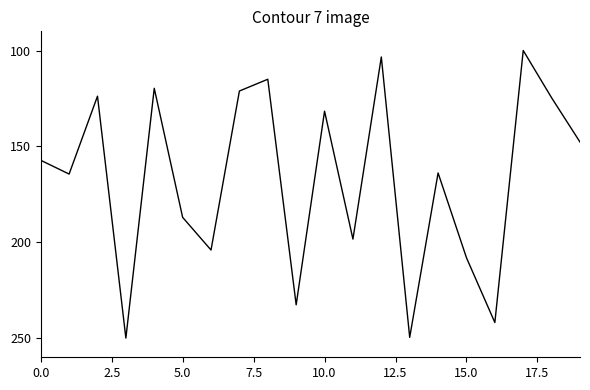

What is the maximum value shown in the chart?

250.0